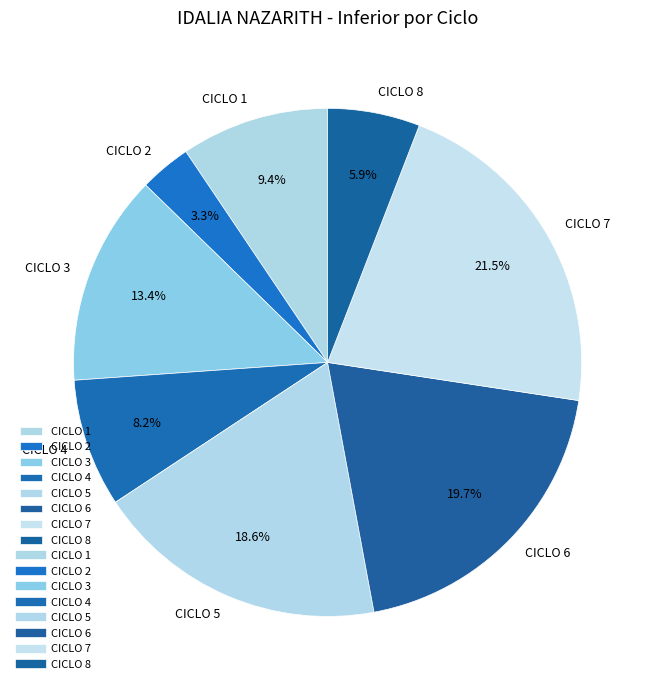

To the nearest percent, what is the combined percentage of CICLO 5 and CICLO 4?

27%